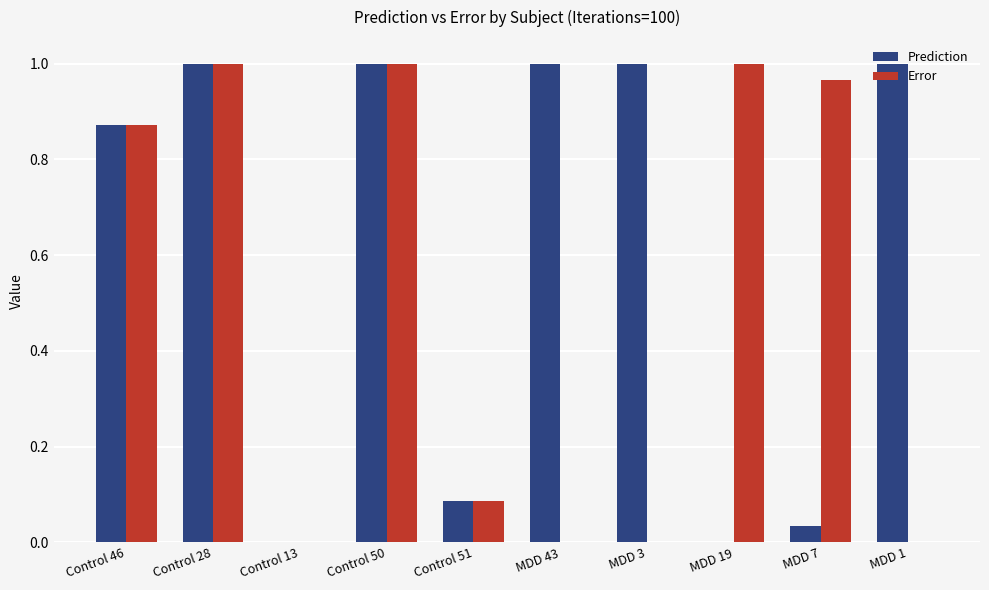

What is the sum of all Error values?

4.9